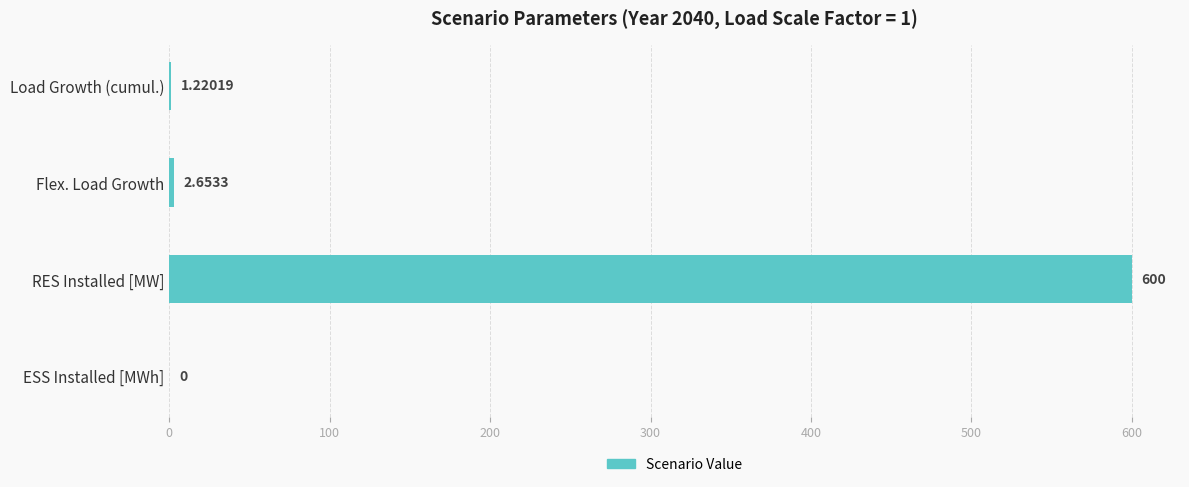

Which label corresponds to the largest value in the chart?

RES Installed [MW]